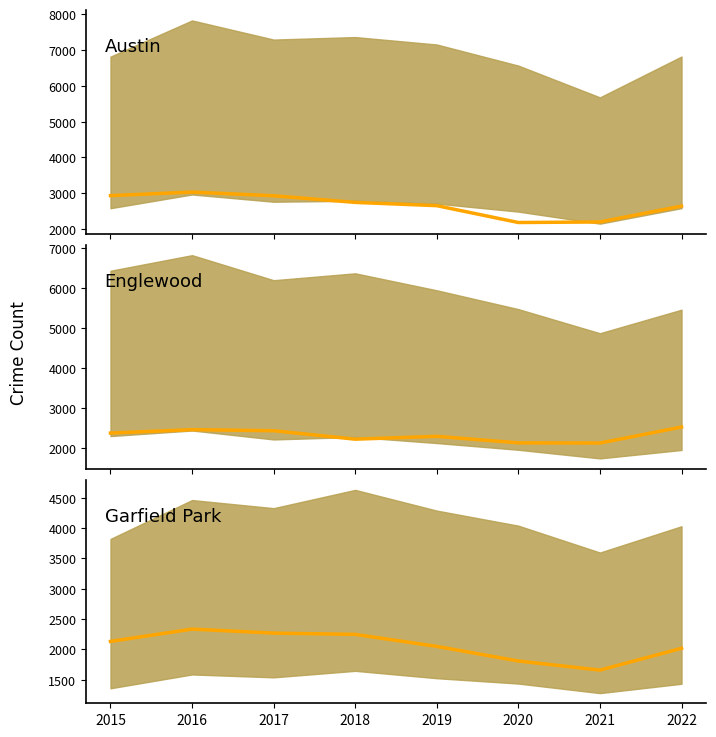

At which label is Englewood median closest to 2320?

2019